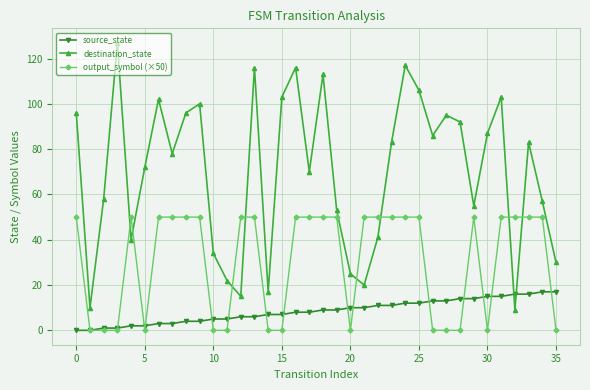

Rank the series by their maximum value, from highest to lowest.

destination_state, output_symbol (×50), source_state